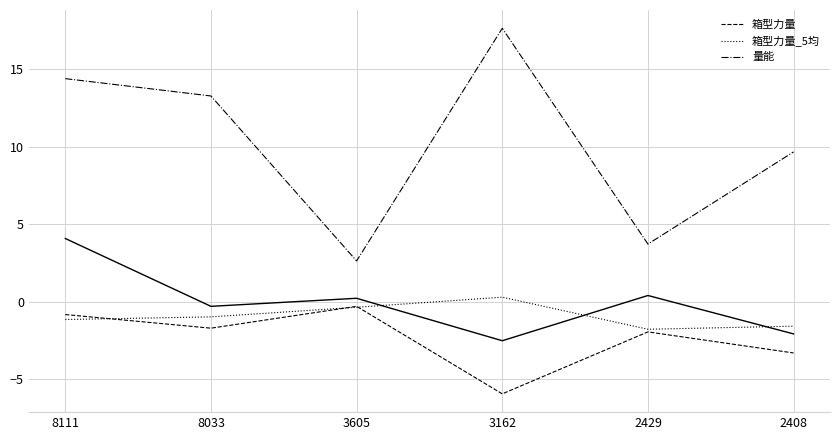

The value of 箱型力量 at 2429 is -2.0. True or false?

True